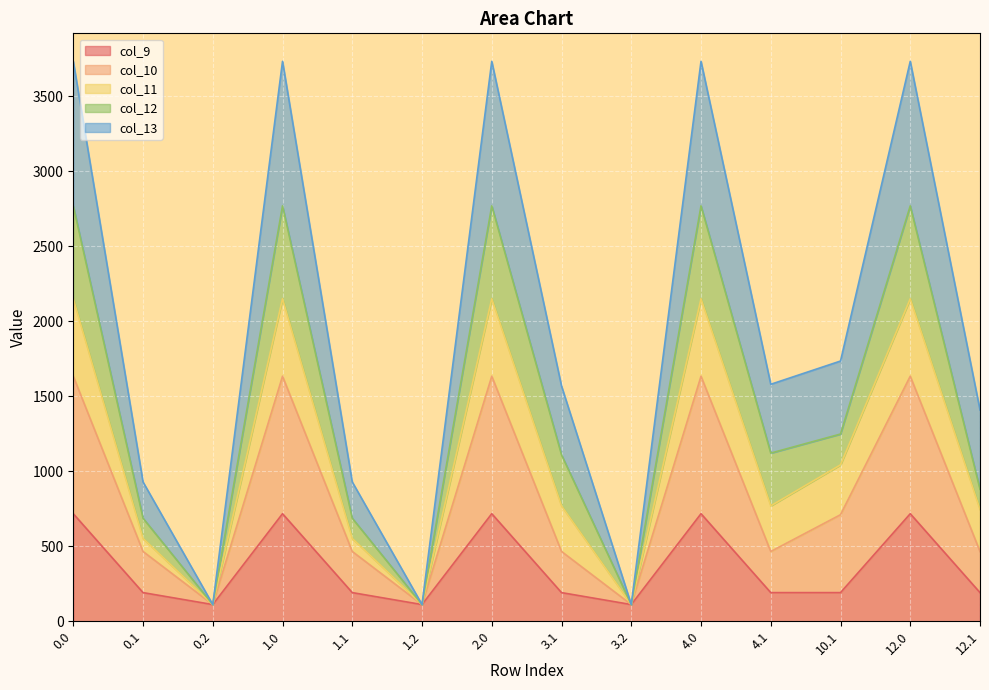

At how many categories does at least one series exceed 2816?

5